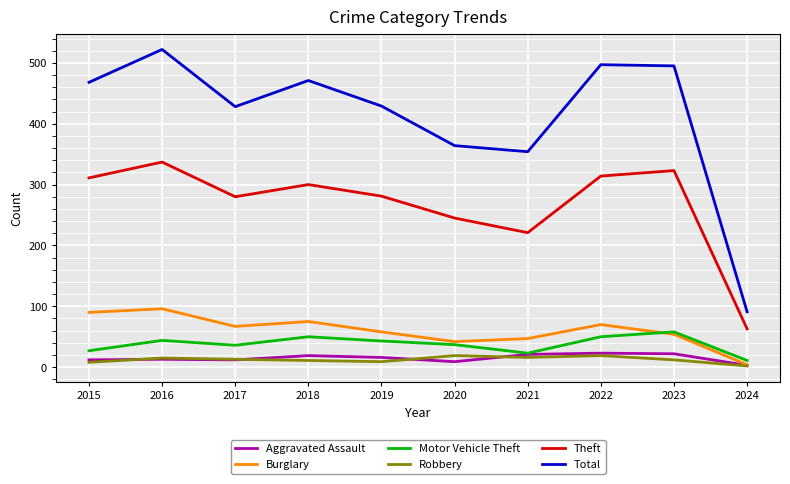

What is the total value across all series at 2016?

1027